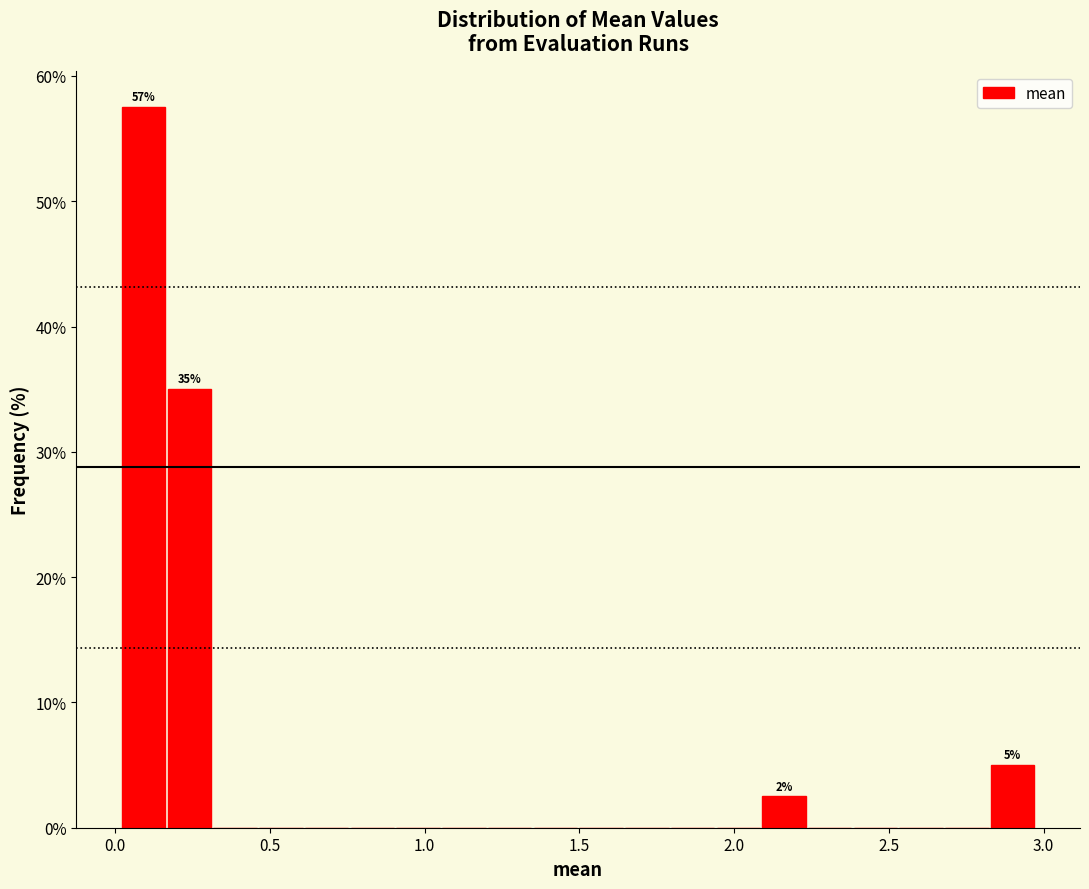

Around what value on the x-axis is the tallest bar? Give the approximate position of its centre, as read against the axis.

0.10